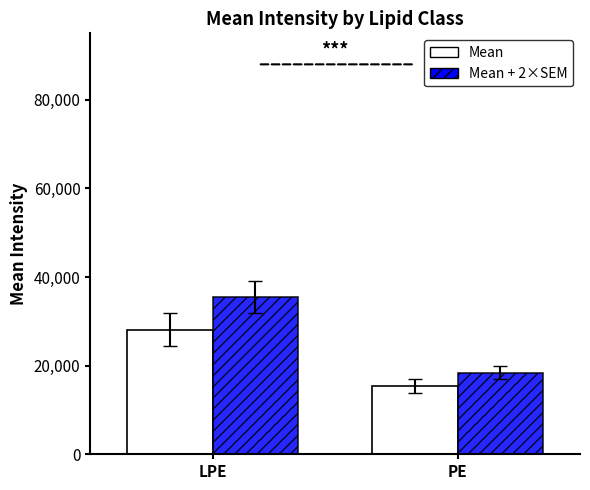

What is the maximum value shown in the chart?

35498.7